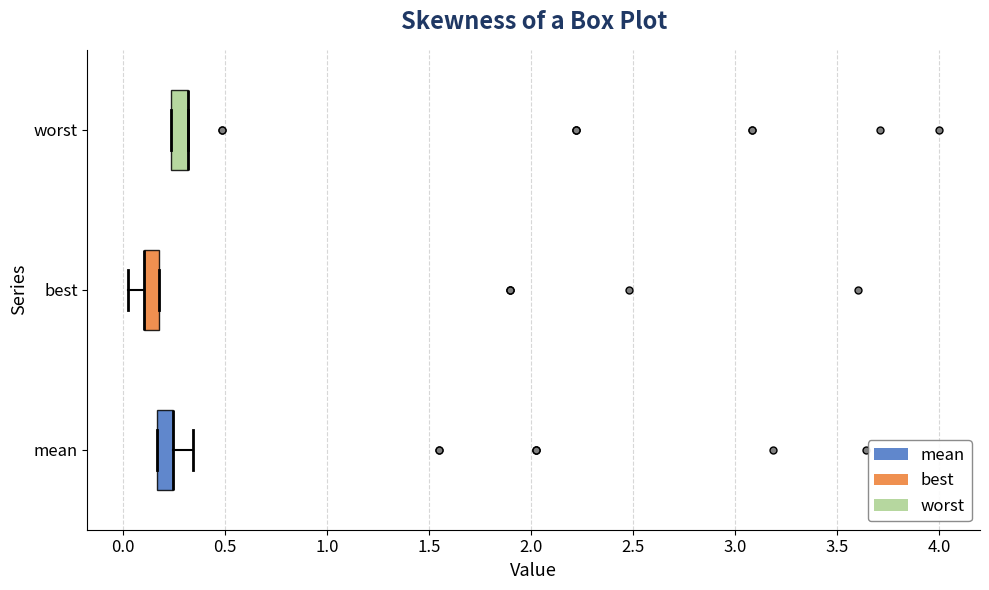

Where is the right edge of the box for best on the x-axis? The values are not printed on the chart, so give them approximately, as read against the axis.

0.20